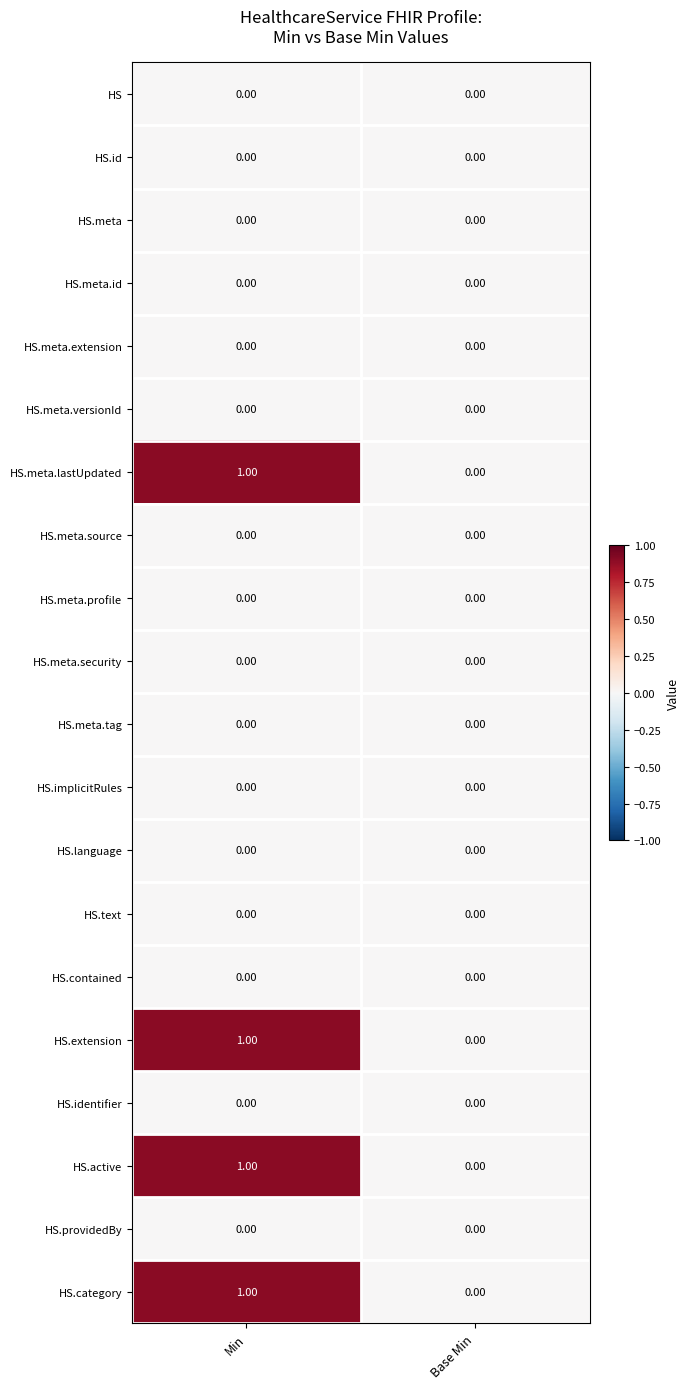

At which category is the sum across all series the highest?

Min